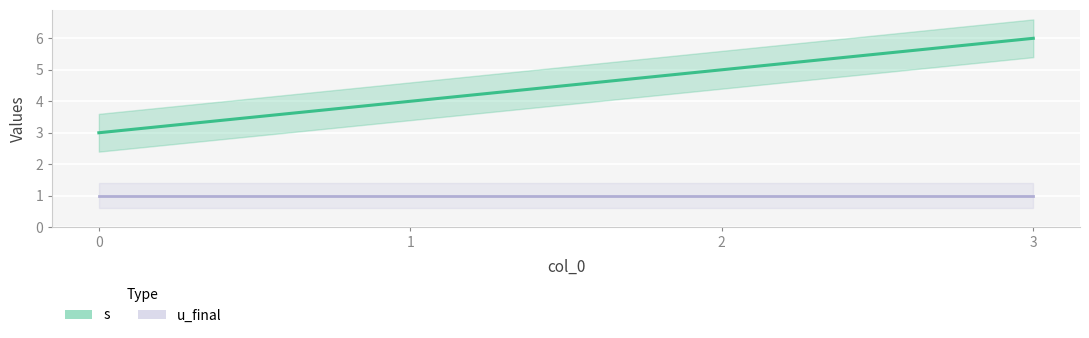

At how many categories does at least one series exceed 2?

4